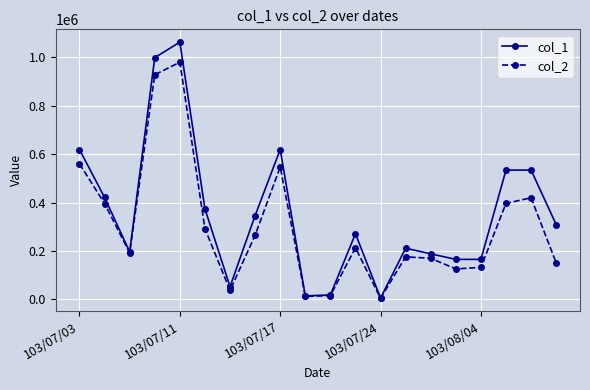

Which series has the largest range (max minus min)?

col_1